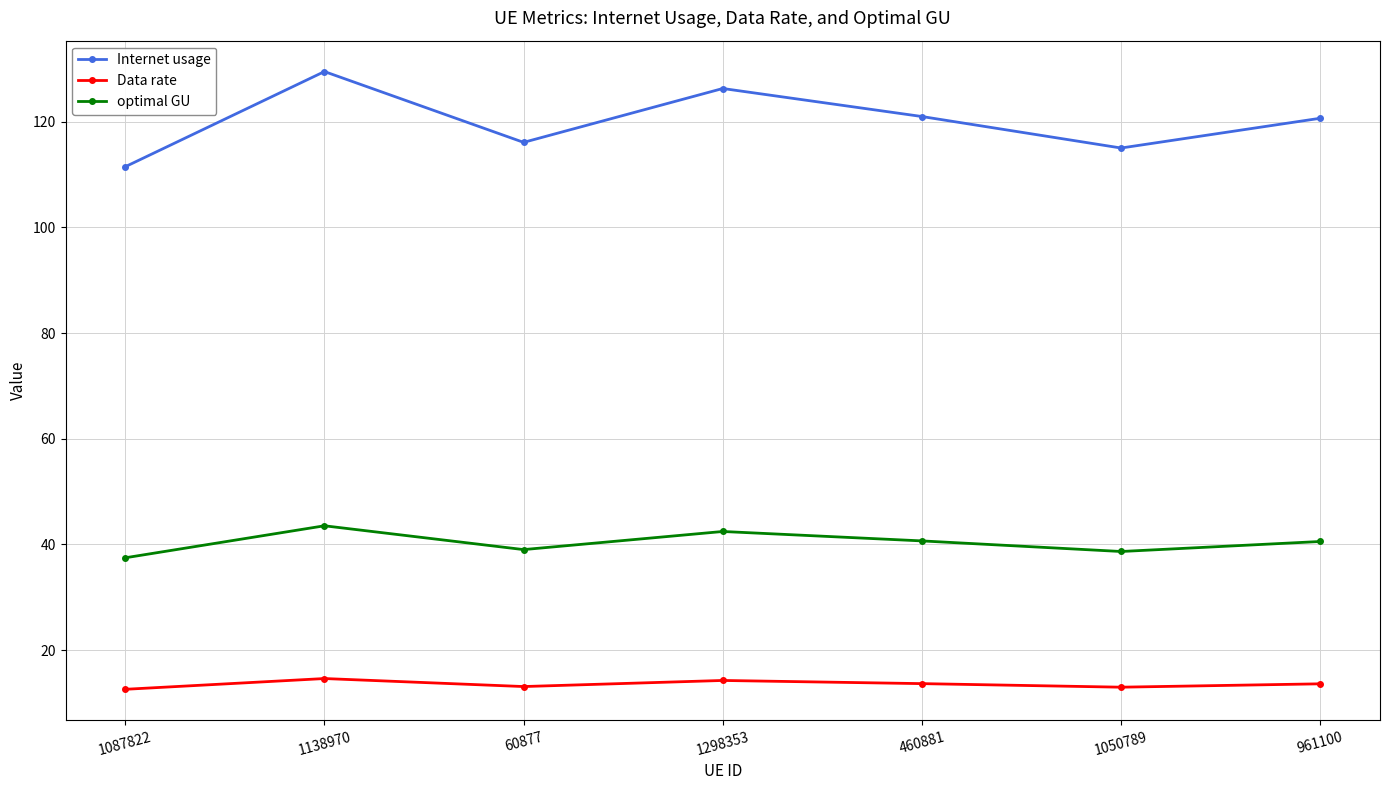

True or false: Internet usage and Data rate cross at least once.

False